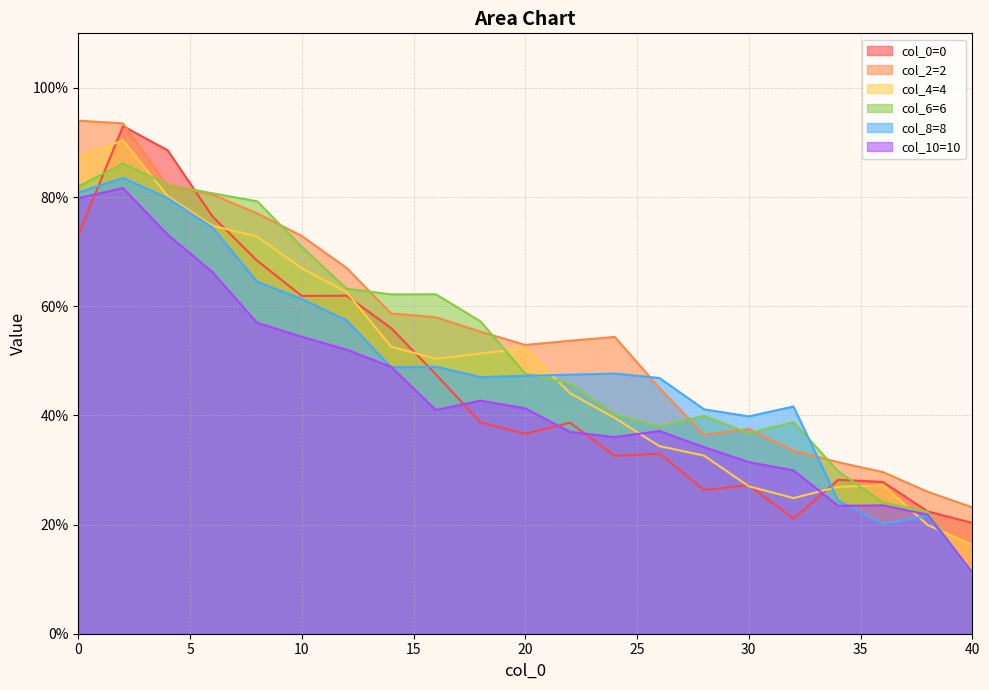

How many interior local valleys does the col_2=2 series have?

2